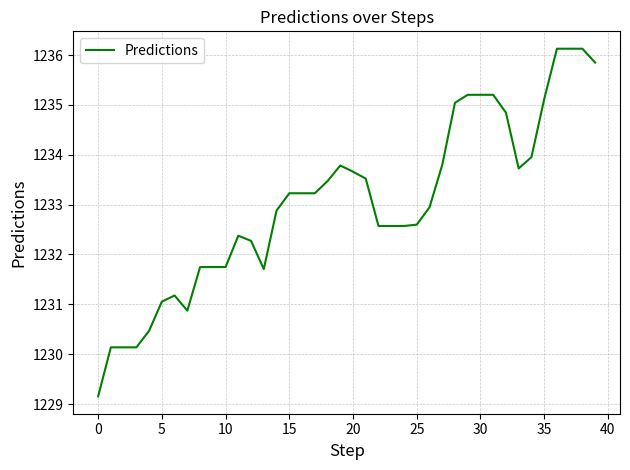

What is the minimum value shown in the chart?

1229.2